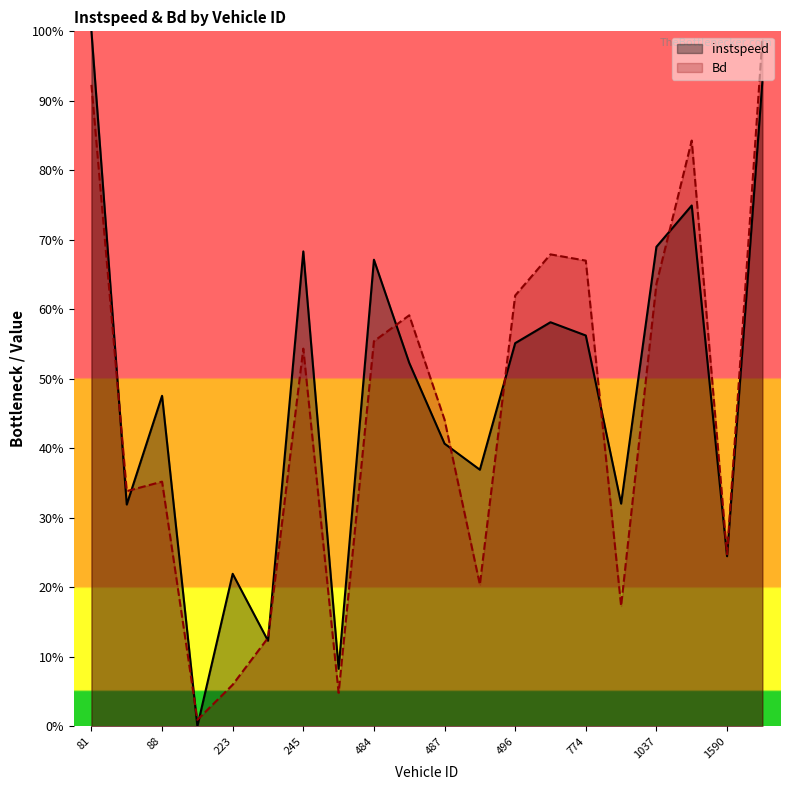

Rank the series by their maximum value, from lowest to highest.

Bd, instspeed